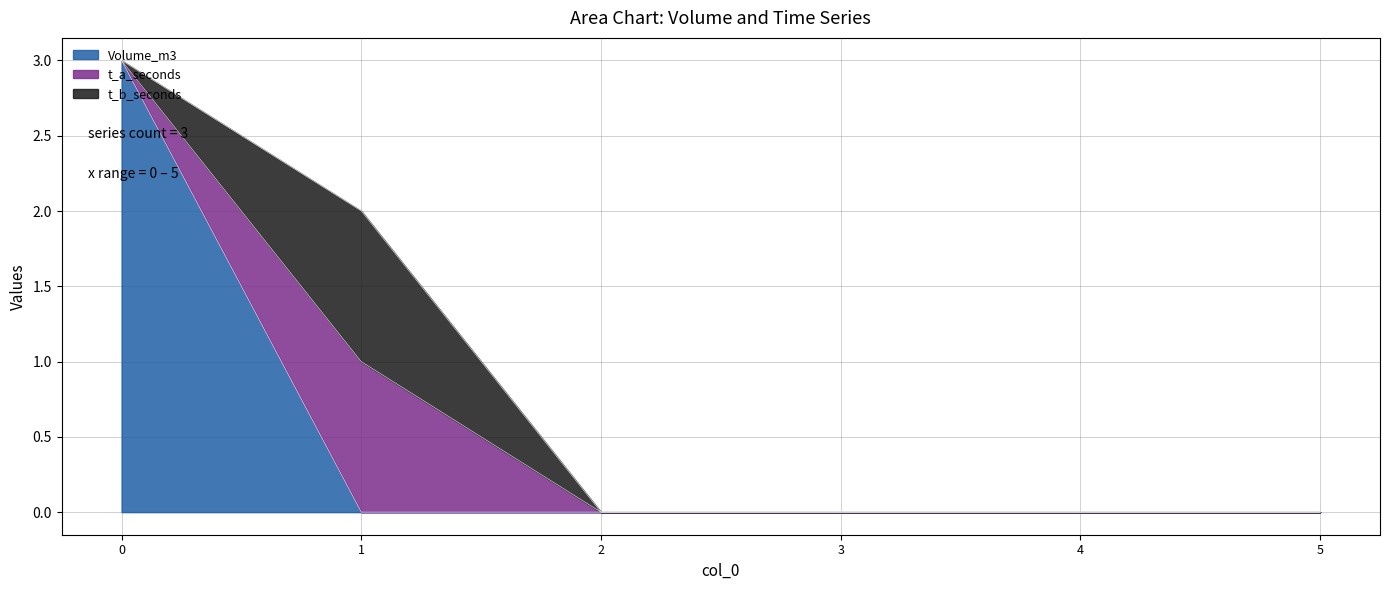

How many values in the Volume_m3 series exceed 0?

1